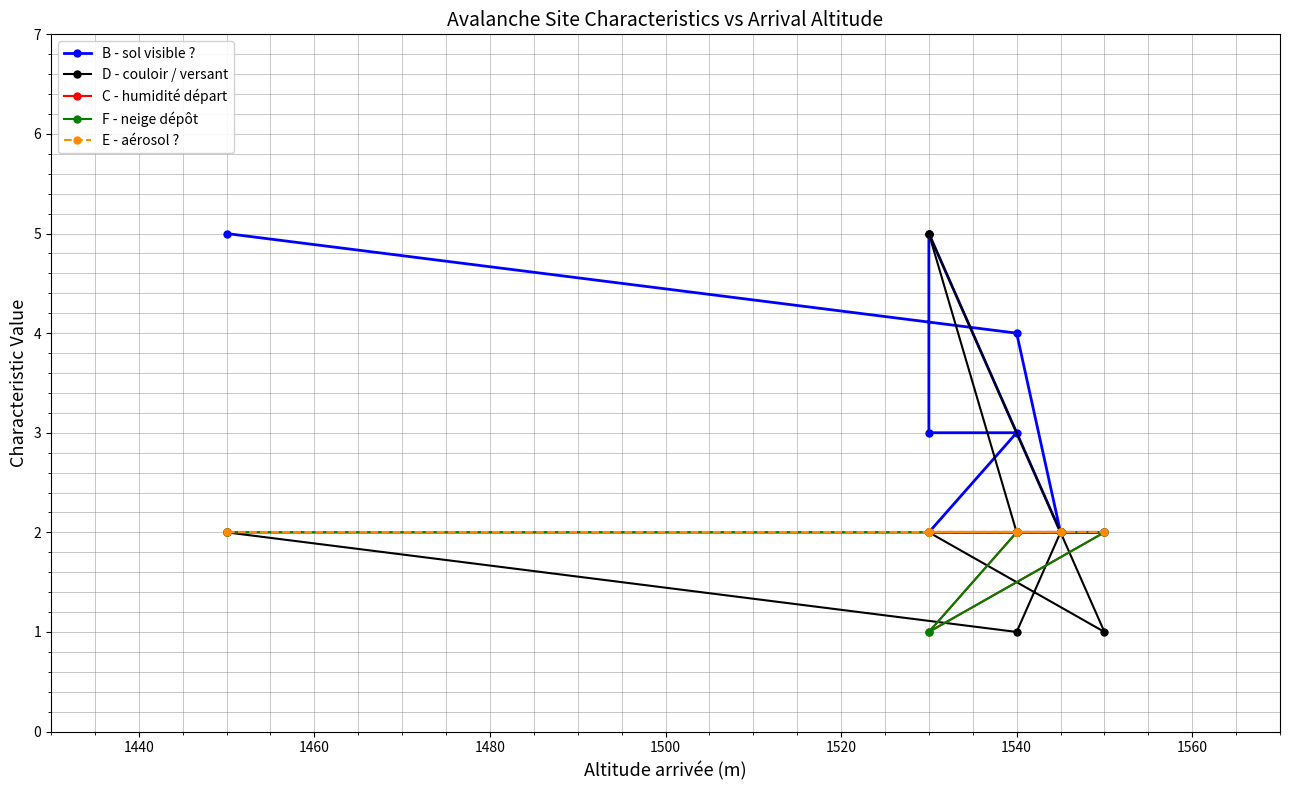

True or false: E - aérosol ? and F - neige dépôt intersect in this chart.

False